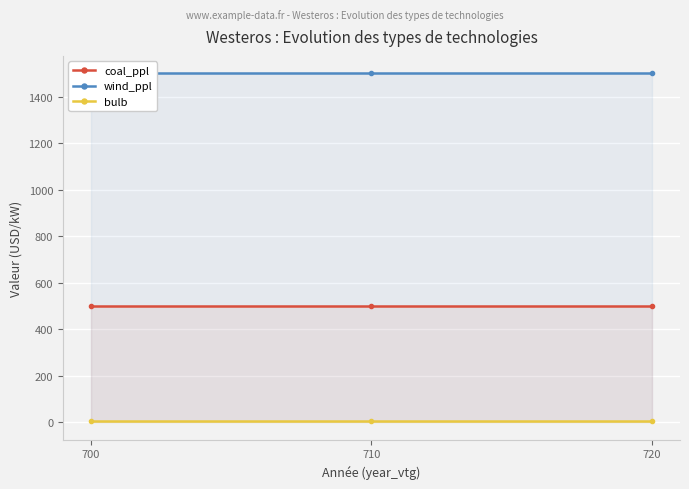

Reading left to right, what are all the values shown in this chart?

coal_ppl: 700=500	710=500	720=500
wind_ppl: 700=1500	710=1500	720=1500
bulb: 700=5	710=5	720=5